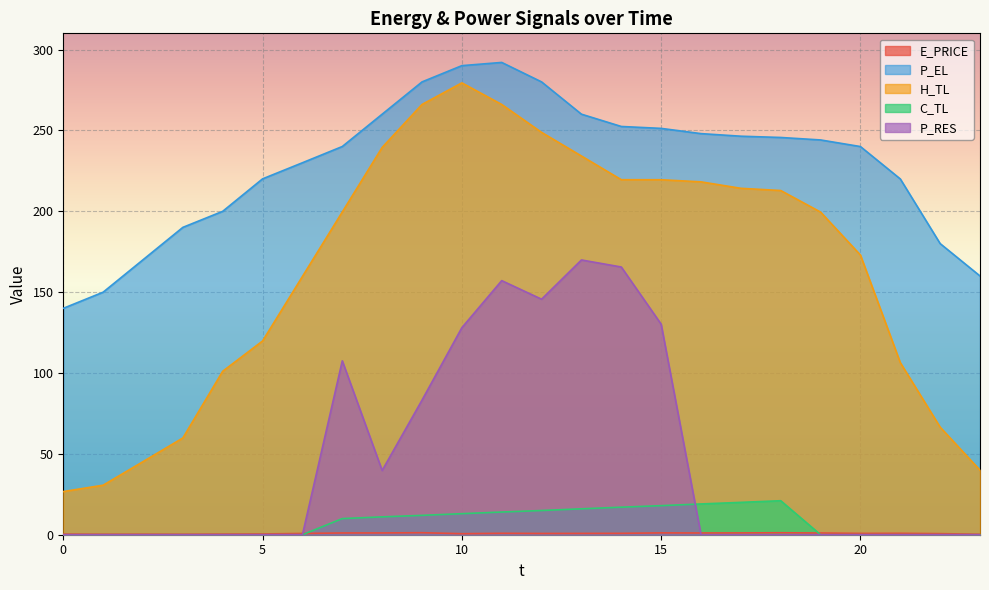

Is it true that P_EL equals 290.0 at 10?

True